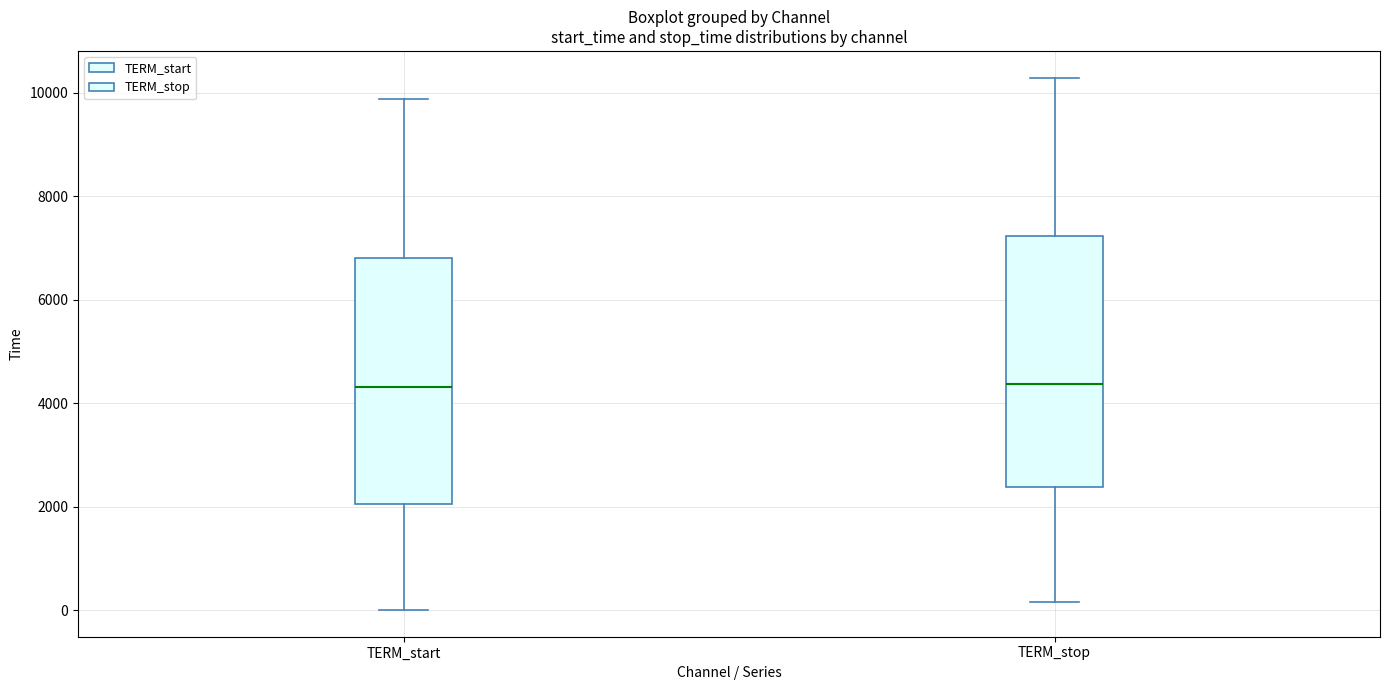

Where is the lower edge of the box for TERM_start on the y-axis? The values are not printed on the chart, so give them approximately, as read against the axis.

2000